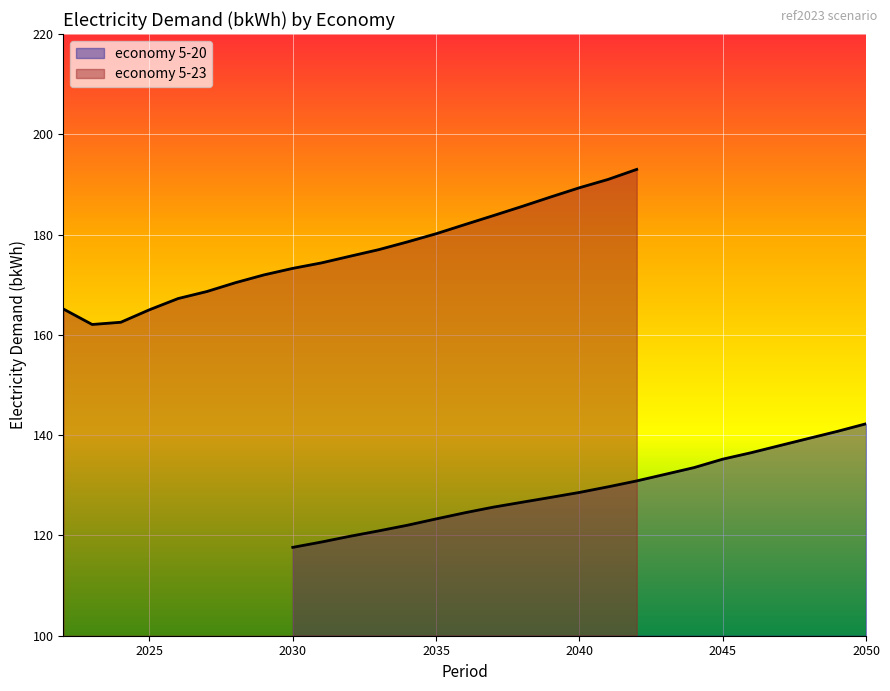

Is the value of economy 5-20 at 19 greater than the value of economy 5-23 at 2050?

No